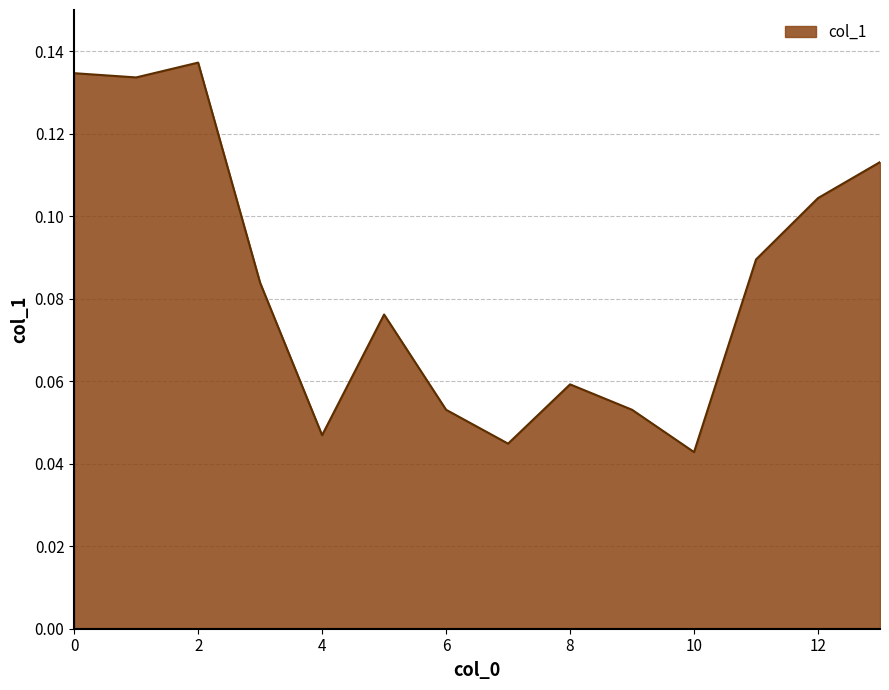

How many lines are shown in the chart?

1